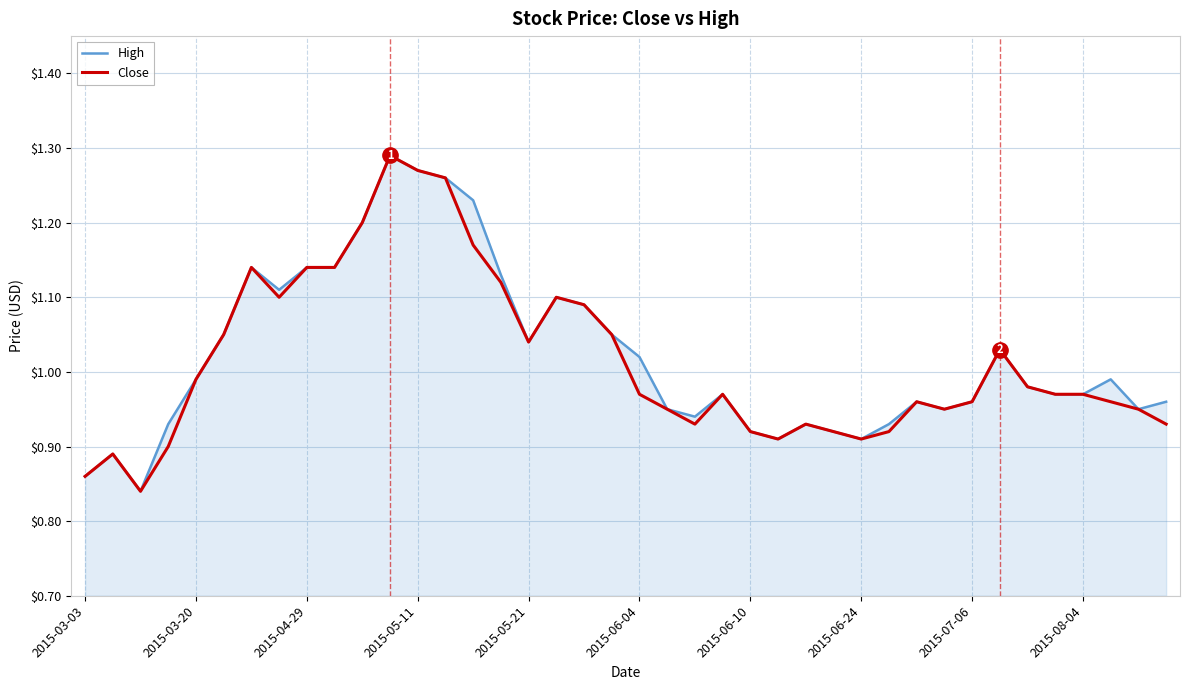

What is the difference between the maximum and minimum values in the High series?

0.5